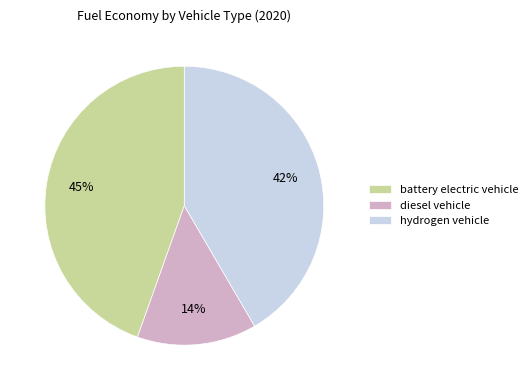

Count the number of slices in the pie.

3